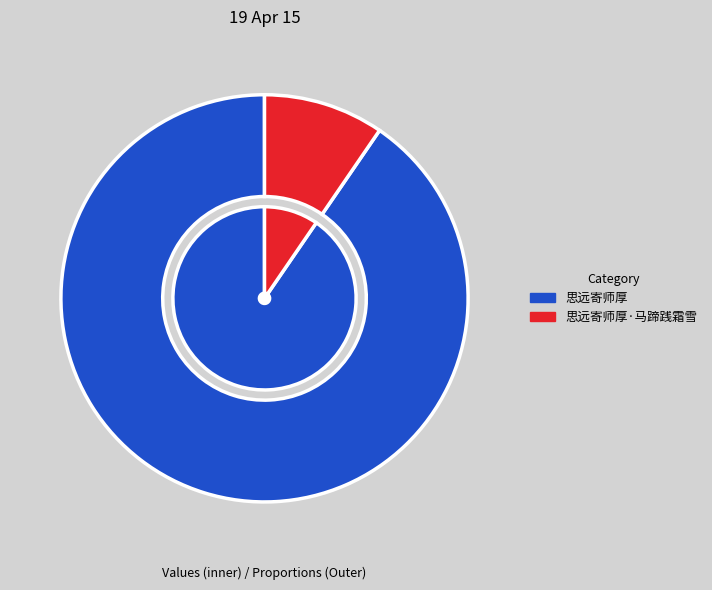

Does 思远寄师厚·马蹄践霜雪 account for over 50% of the chart?

No